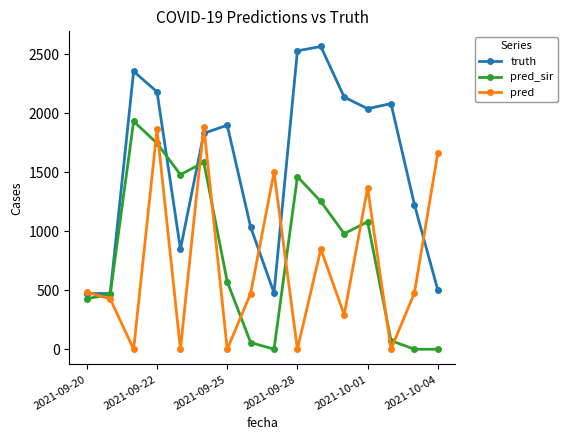

What is the maximum value shown in the chart?

2565.0